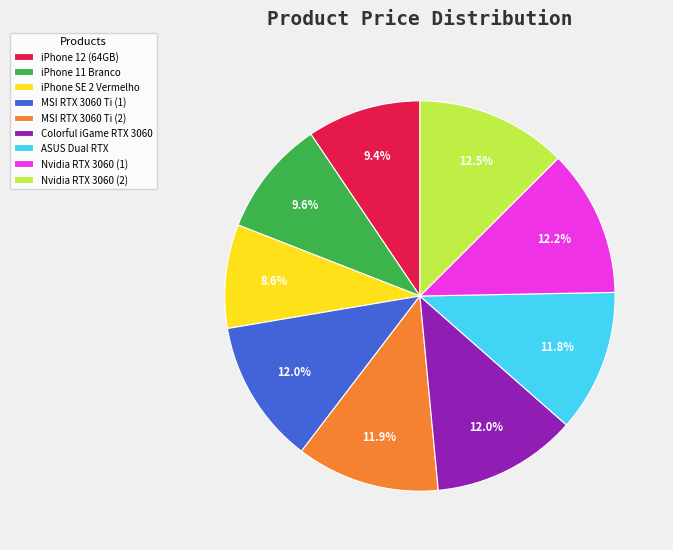

What portion of the pie excludes Colorful iGame RTX 3060?

88.0%